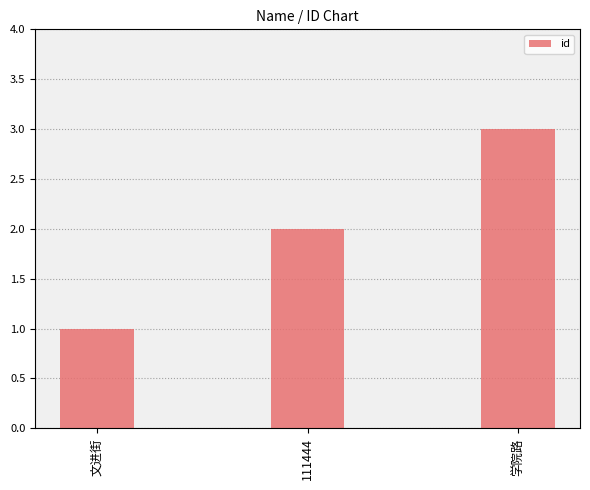

List the labels in order of value, smallest first.

文进街, 111444, 学院路